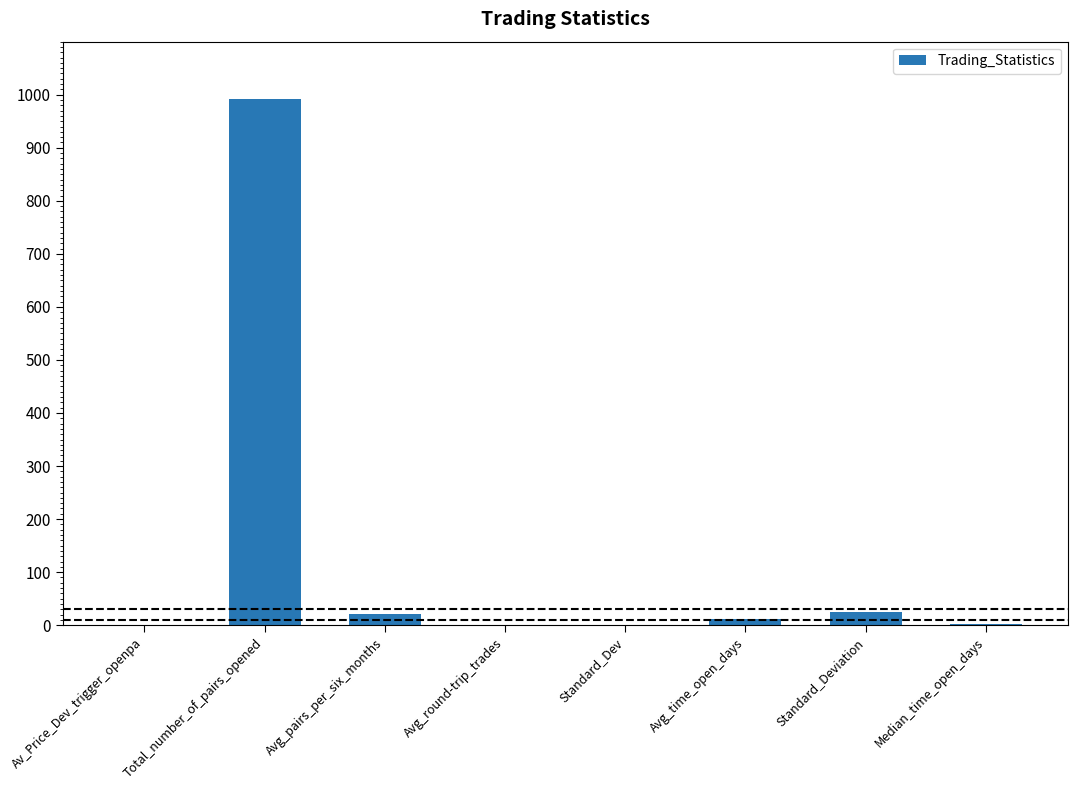

What is the sum of all values?

1052.4